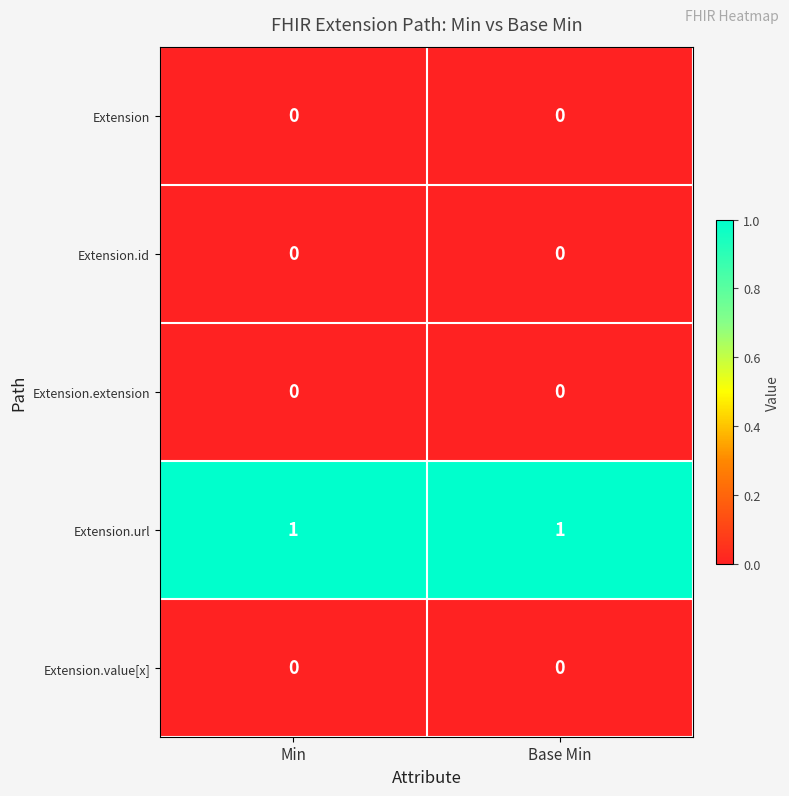

Is it true that Extension equals 0 at Base Min?

True